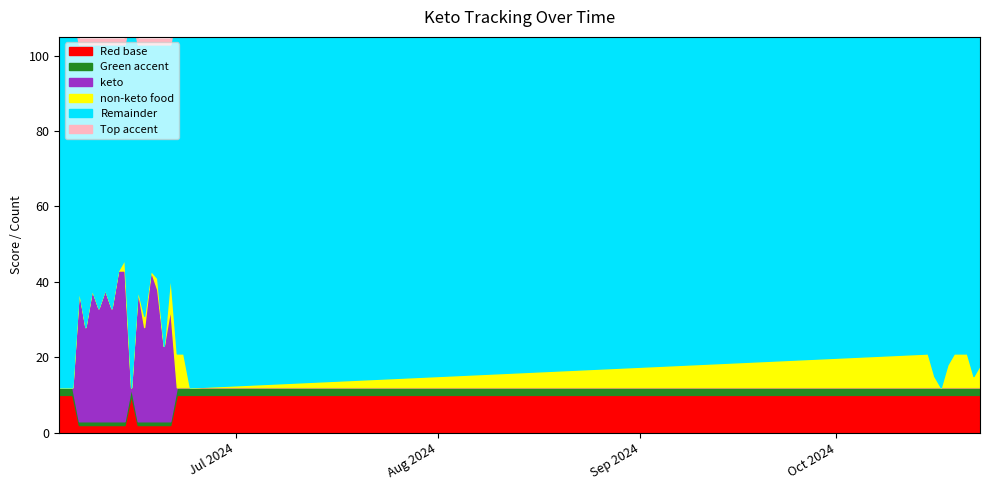

How many points are lower than both their immediate neighbors (excluding endpoints)?

6